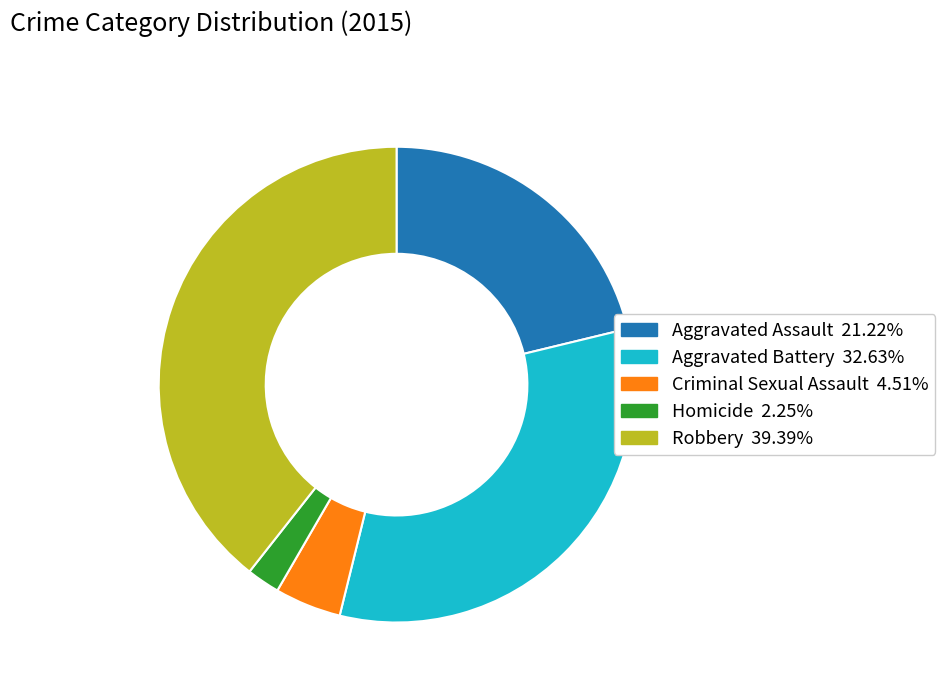

Is there any slice that represents more than half of the pie?

No